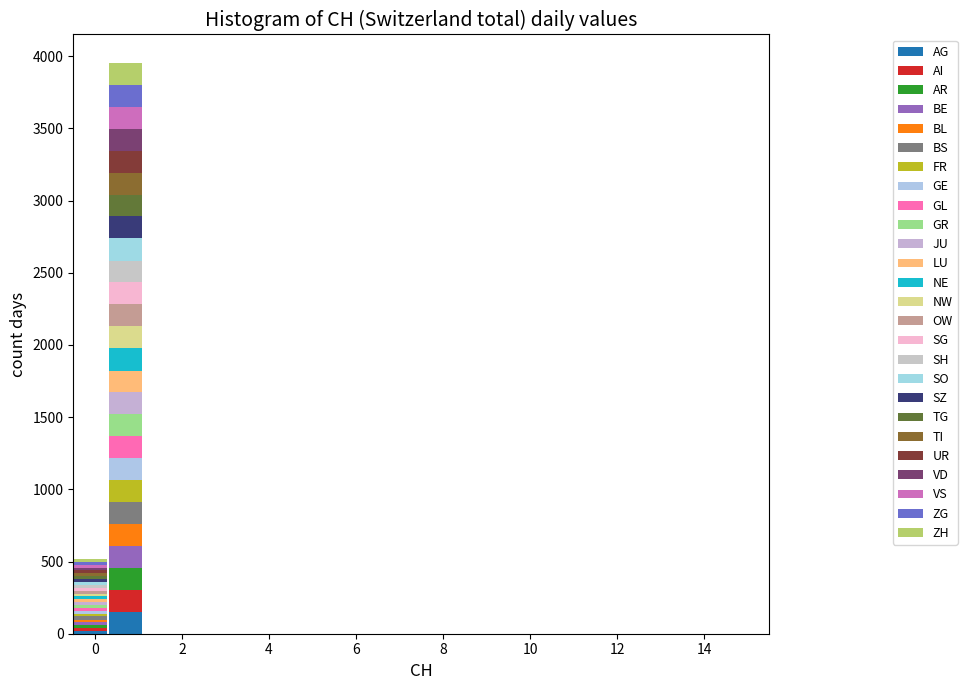

Reading left to right, list every stacked bar in this chart as the range it spans on the x-axis followed by its total height. Neither the bar edges nor the heights are printed on the chart, so give them approximately, as read against the axes.

-0.5 to 0.3: 500
0.3 to 1.1: 3950
1.1 to 1.9: 0
1.9 to 2.7: 0
2.7 to 3.5: 0
3.5 to 4.3: 0
4.3 to 5.1: 0
5.1 to 5.9: 0
5.9 to 6.7: 0
6.7 to 7.5: 0
7.5 to 8.3: 0
8.3 to 9.1: 0
9.1 to 9.9: 0
9.9 to 10.7: 0
10.7 to 11.5: 0
11.5 to 12.3: 0
12.3 to 13.1: 0
13.1 to 13.9: 0
13.9 to 14.7: 0
14.7 to 15.5: 0